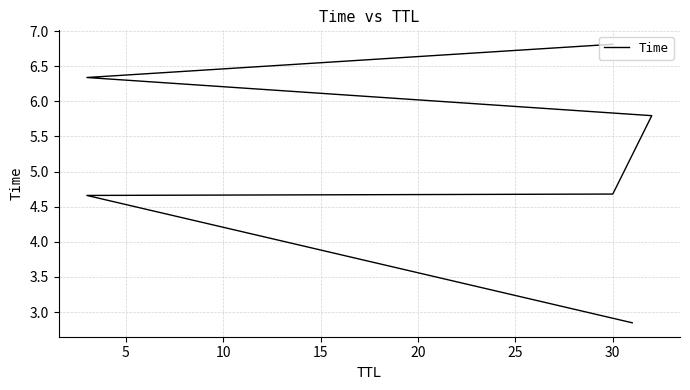

What is the maximum value shown in the chart?

6.8